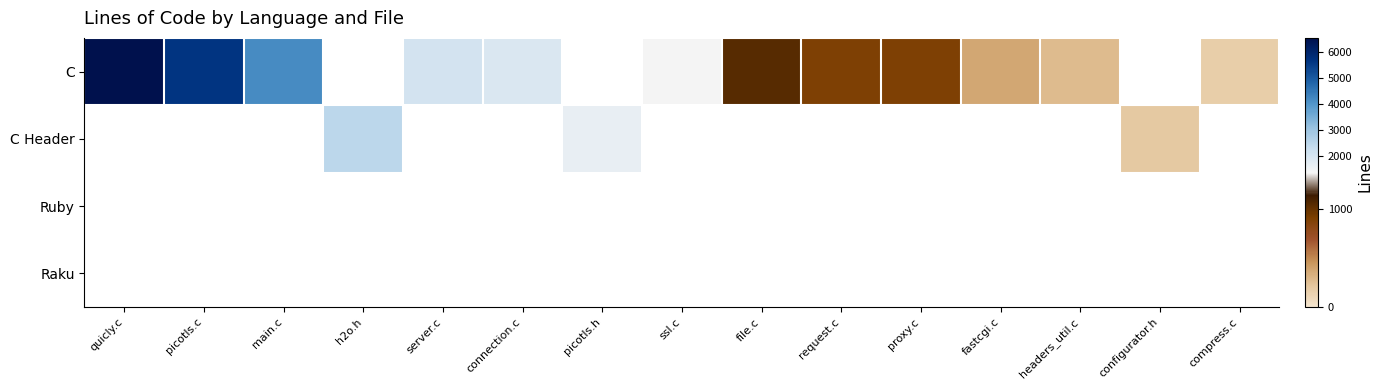

What is the smallest value displayed?

165.0